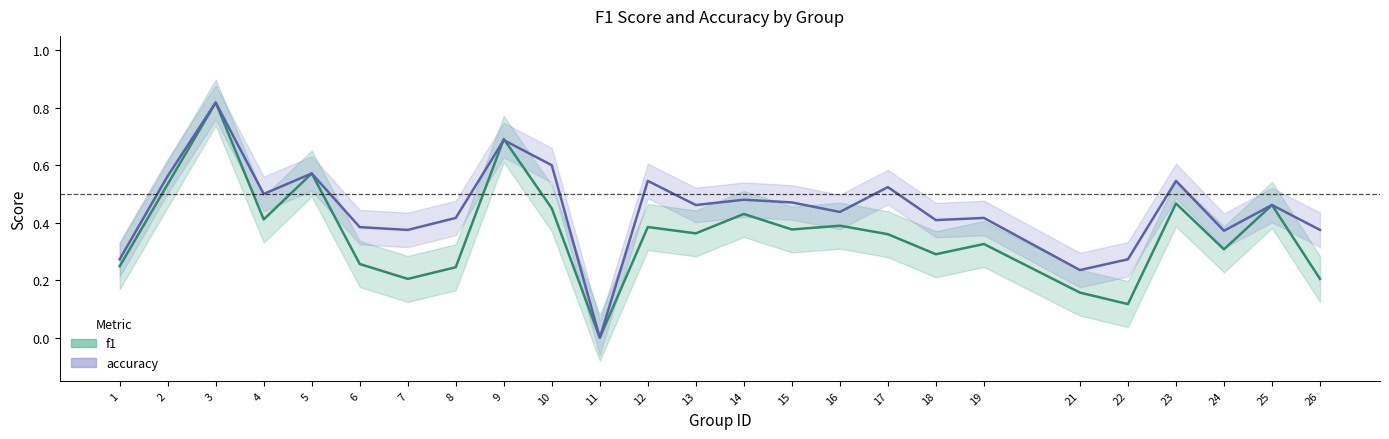

How many interior local peaks does the accuracy series have?

9